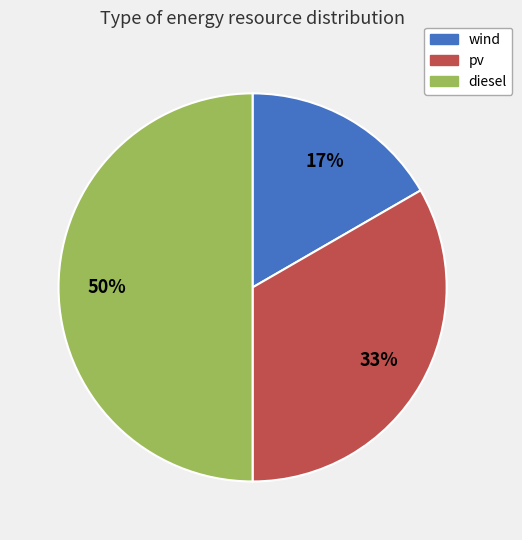

Is it true that wind is 17% of the pie?

True